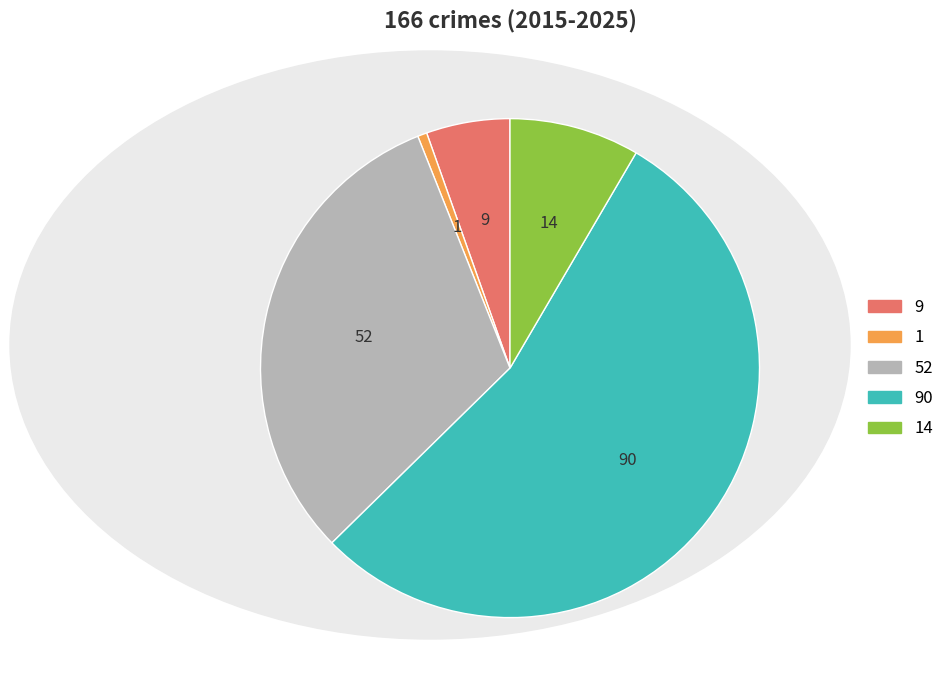

Is there a majority slice in this chart?

Yes